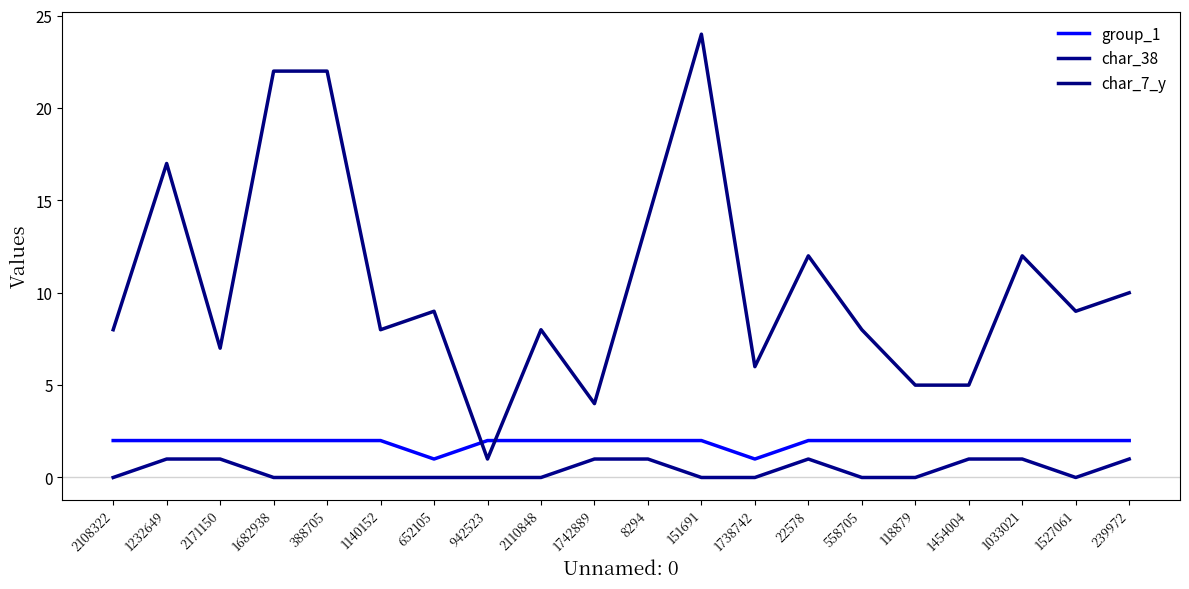

Does the chart have visible grid lines?

No